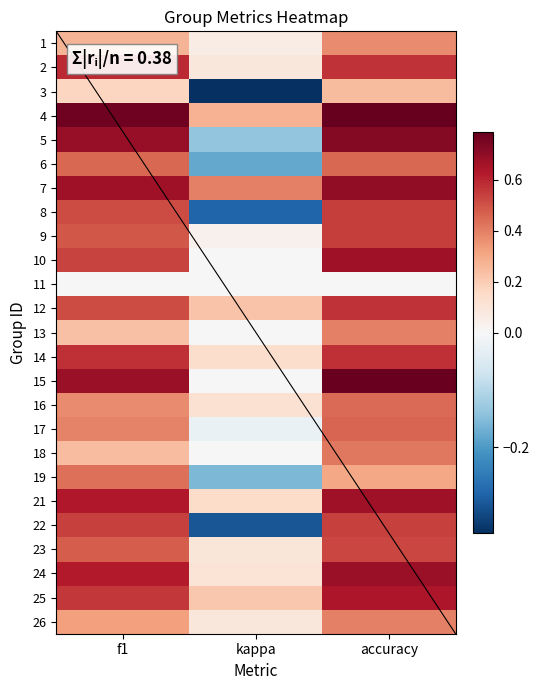

How many positive values does the 17 series have?

2